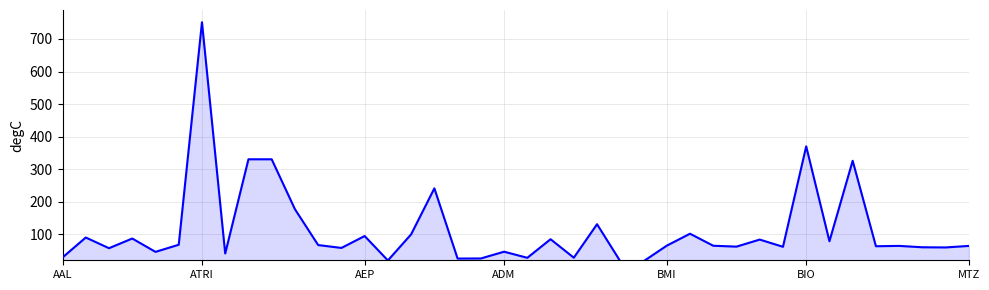

Rank the categories by Price Close - Annual - Calendar value from lowest to highest.

24, 25, 14, 17, 18, 20, 22, AAL, 7, BMI, 19, AEP, 12, 38, 37, 31, 29, 35, 39, 36, 28, 26, 11, BIO, 33, 30, 21, ADM, ATRI, 13, 15, 27, 23, 10, 16, 34, 8, 9, 32, MTZ